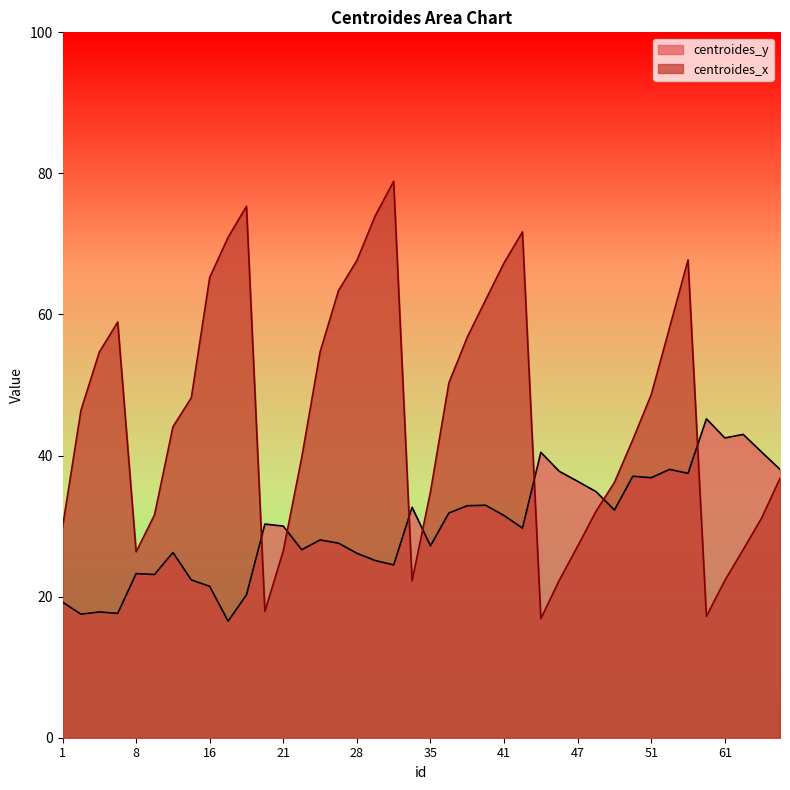

How many times do centroides_x and centroides_y cross each other?

7